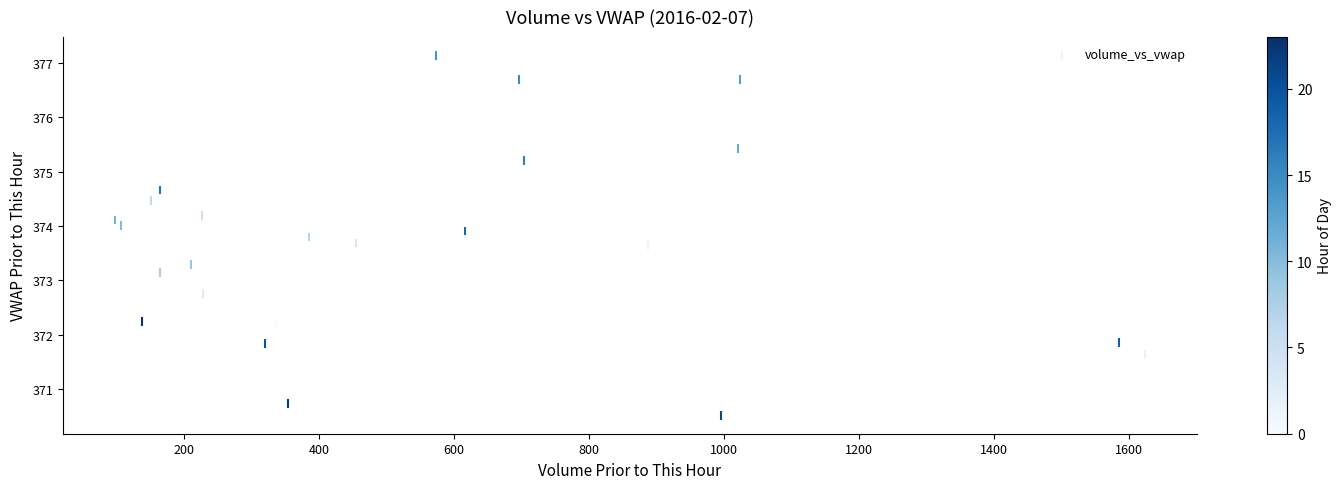

What is the range of X values (max minus min)?

1526.3